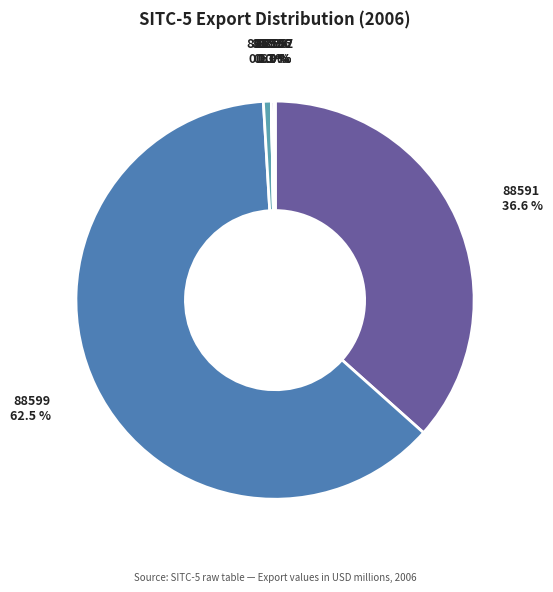

To the nearest percent, what is the average slice percentage?

14%